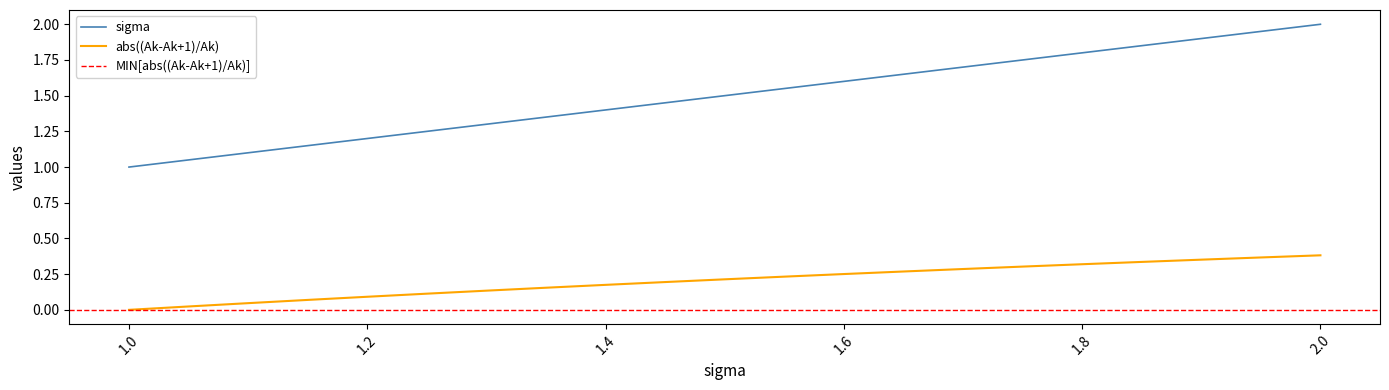

What is the sum of all abs((Ak-Ak+1)/Ak) values?

4.3